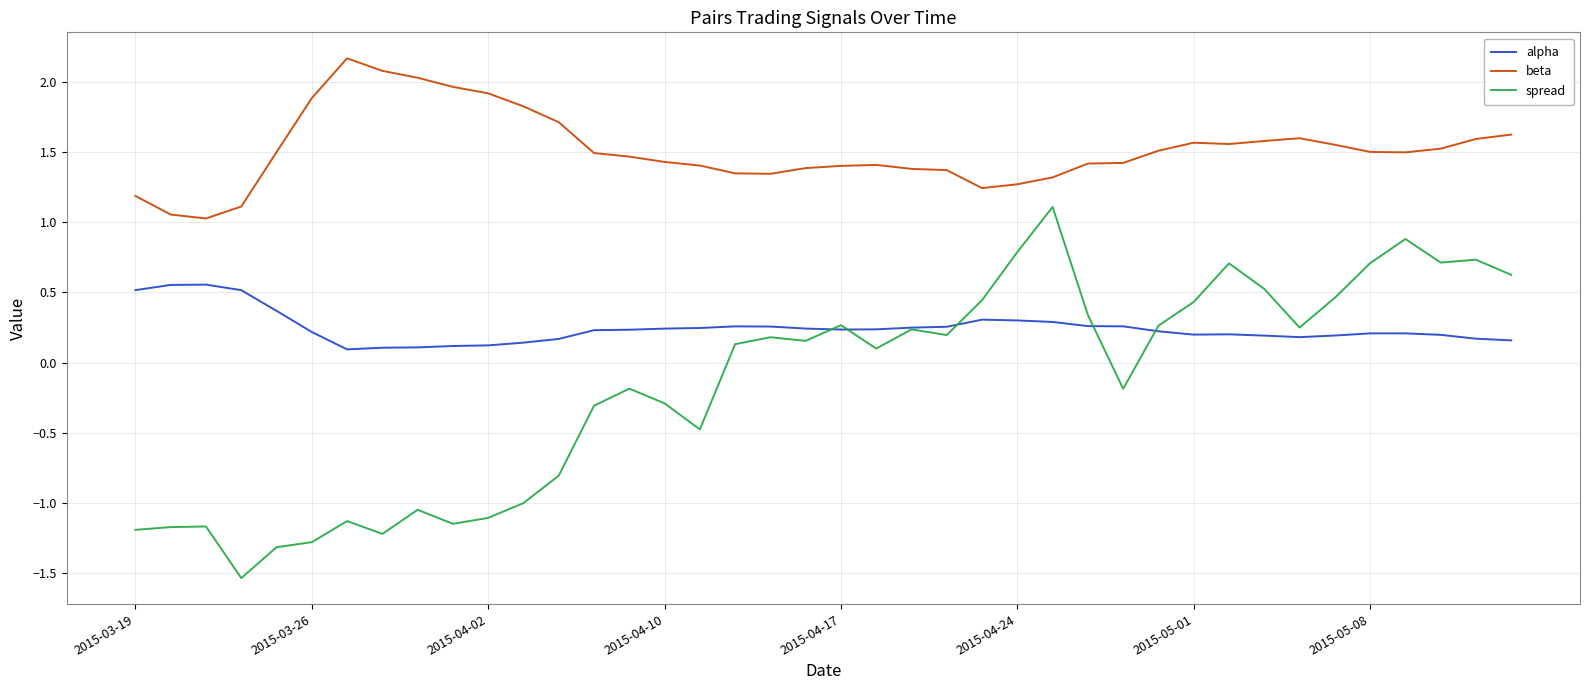

Does the chart display data point markers on the line(s)?

No